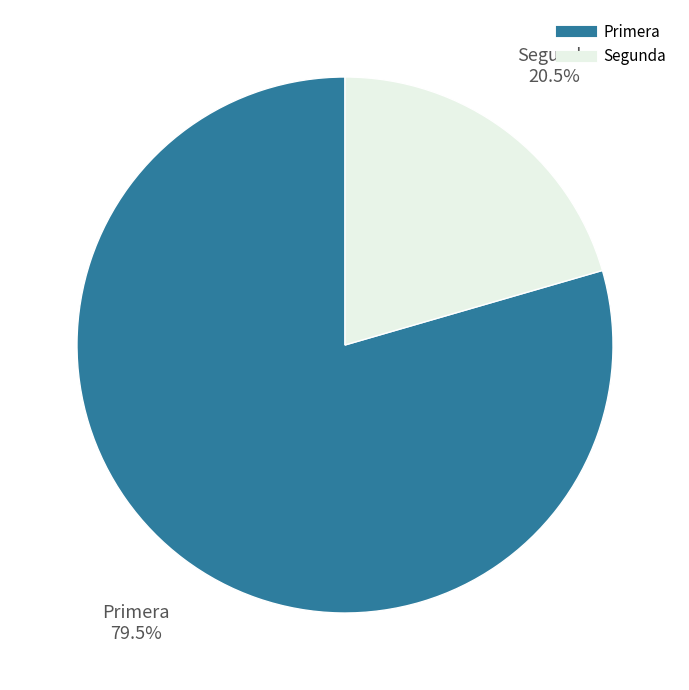

Is there any slice that represents more than half of the pie?

Yes